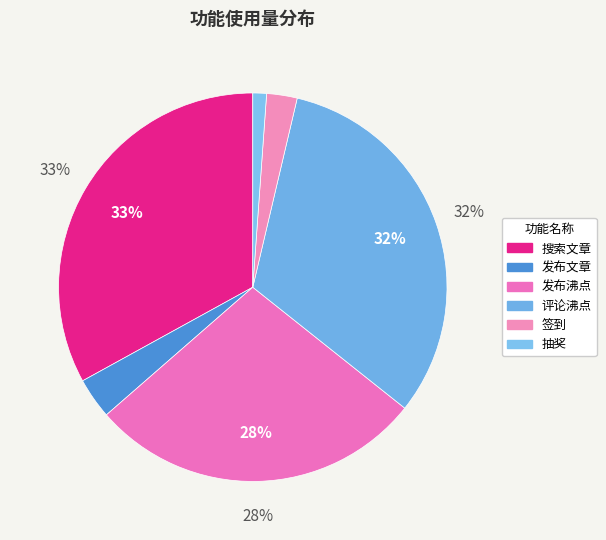

To the nearest percent, what portion does 搜索文章 represent?

33%